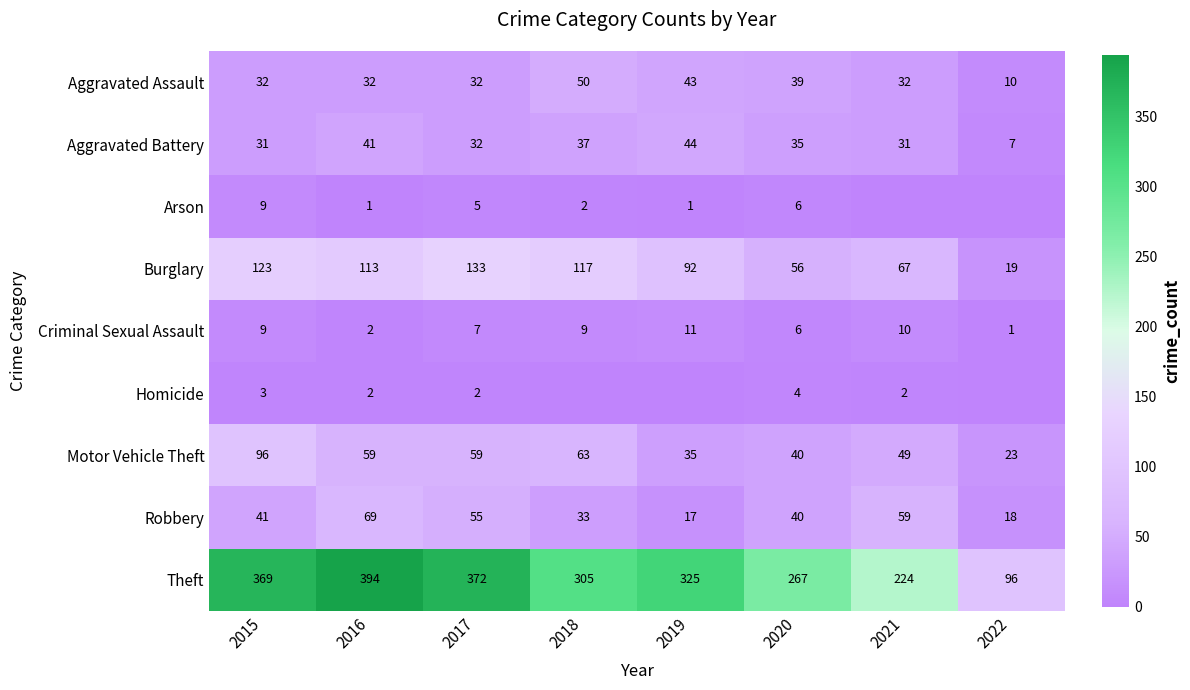

What is the sum of the Burglary values at 2016 and 2015?

236